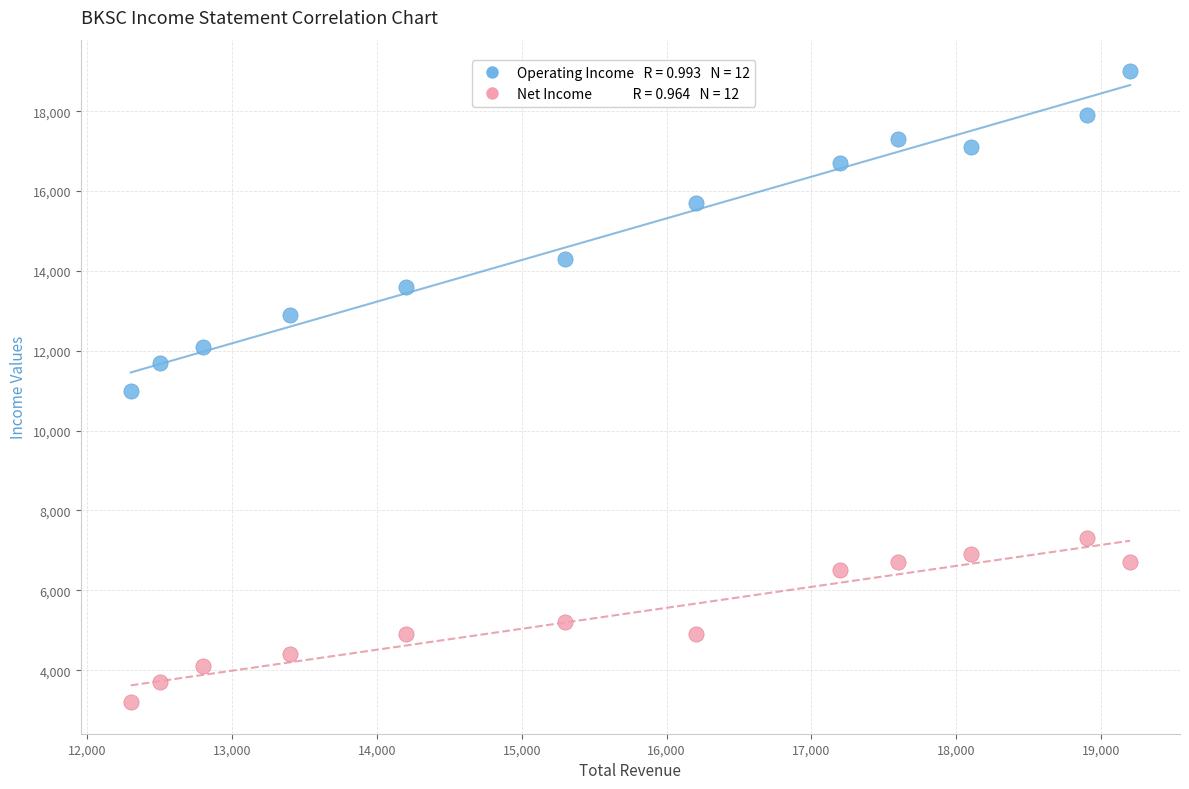

Across all data points, what is the range of Y values (max minus min)?

15800